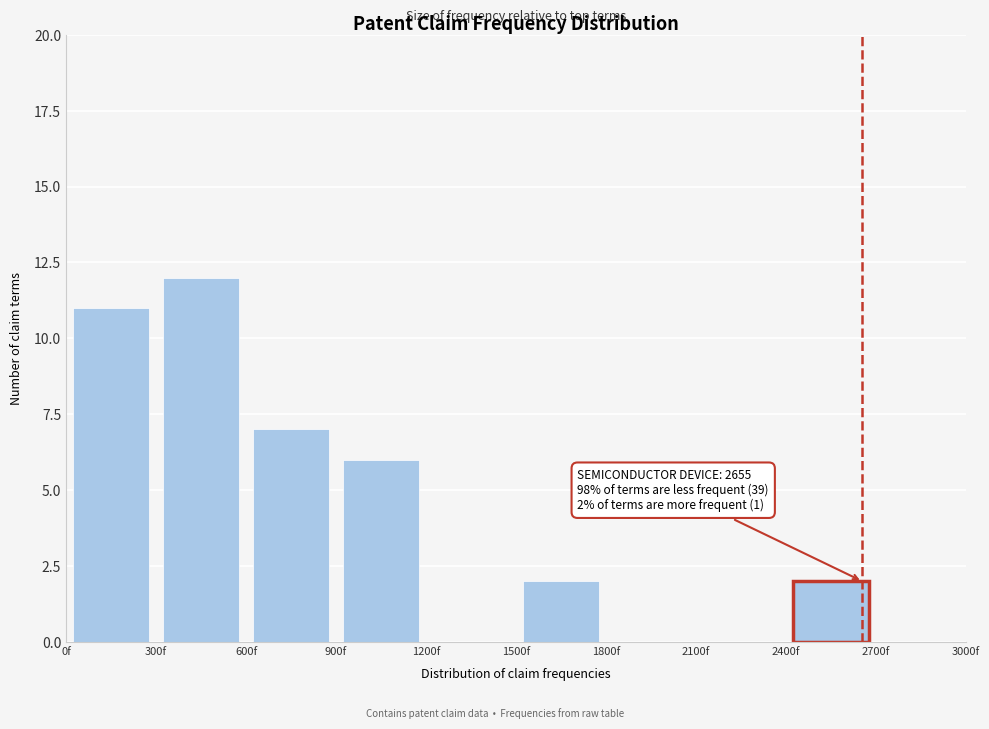

Which range on the x-axis has the tallest bar?

300 to 600